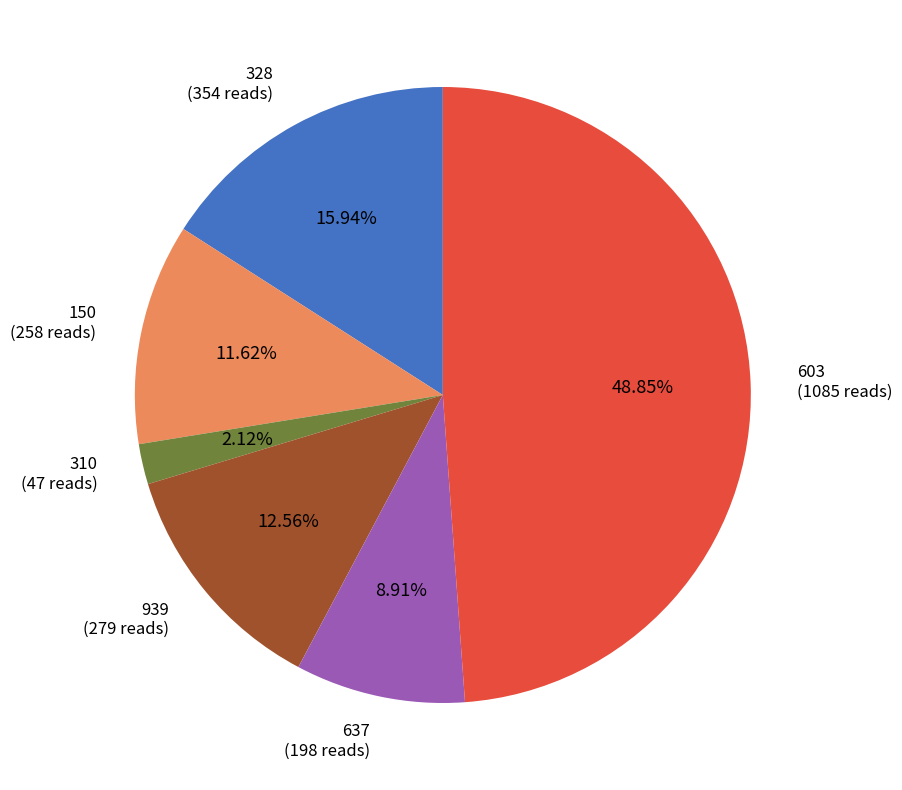

To the nearest percent, what is the difference between the 939 and 328 slice percentages?

3%